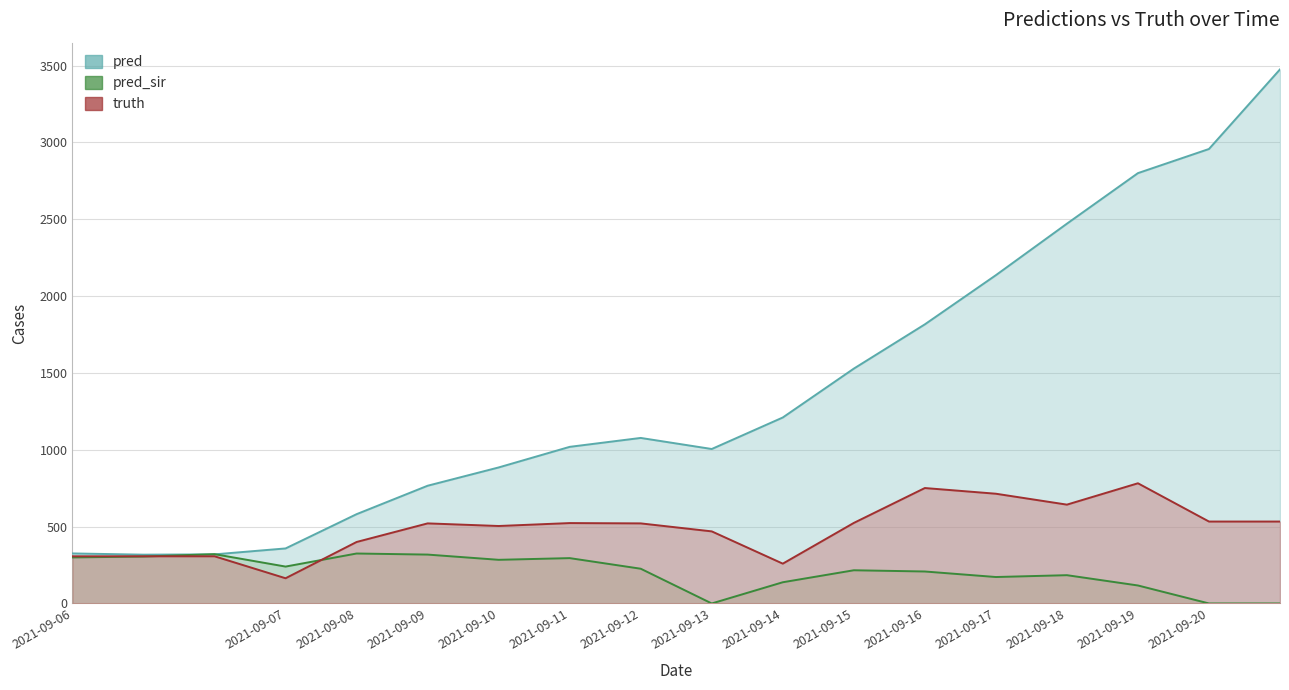

True or false: truth has a value of 714.0 at 2021-09-17.

True